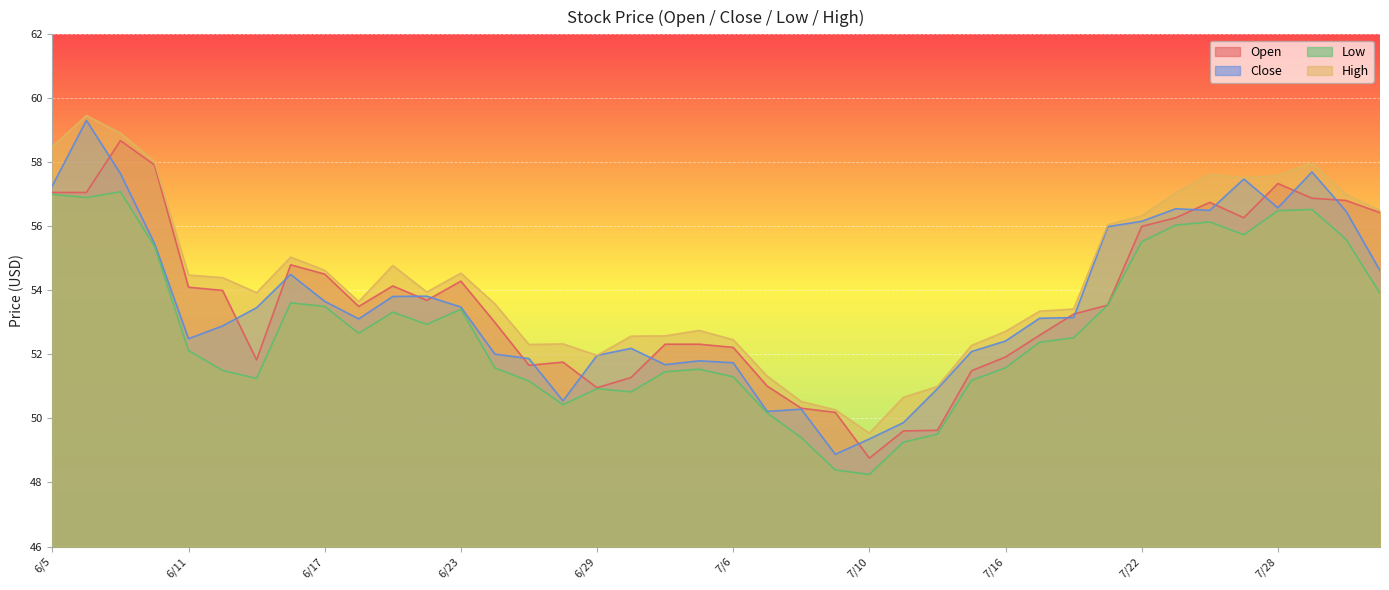

True or false: Open and High cross at least once.

False